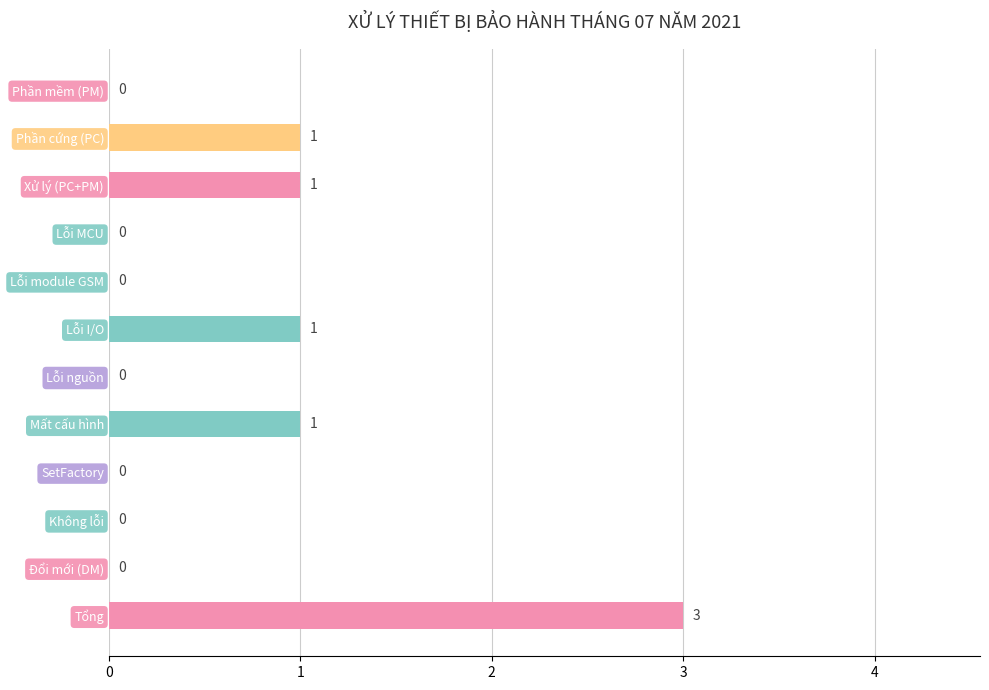

What is the change in value from Mất cấu hình to Tổng?

+2